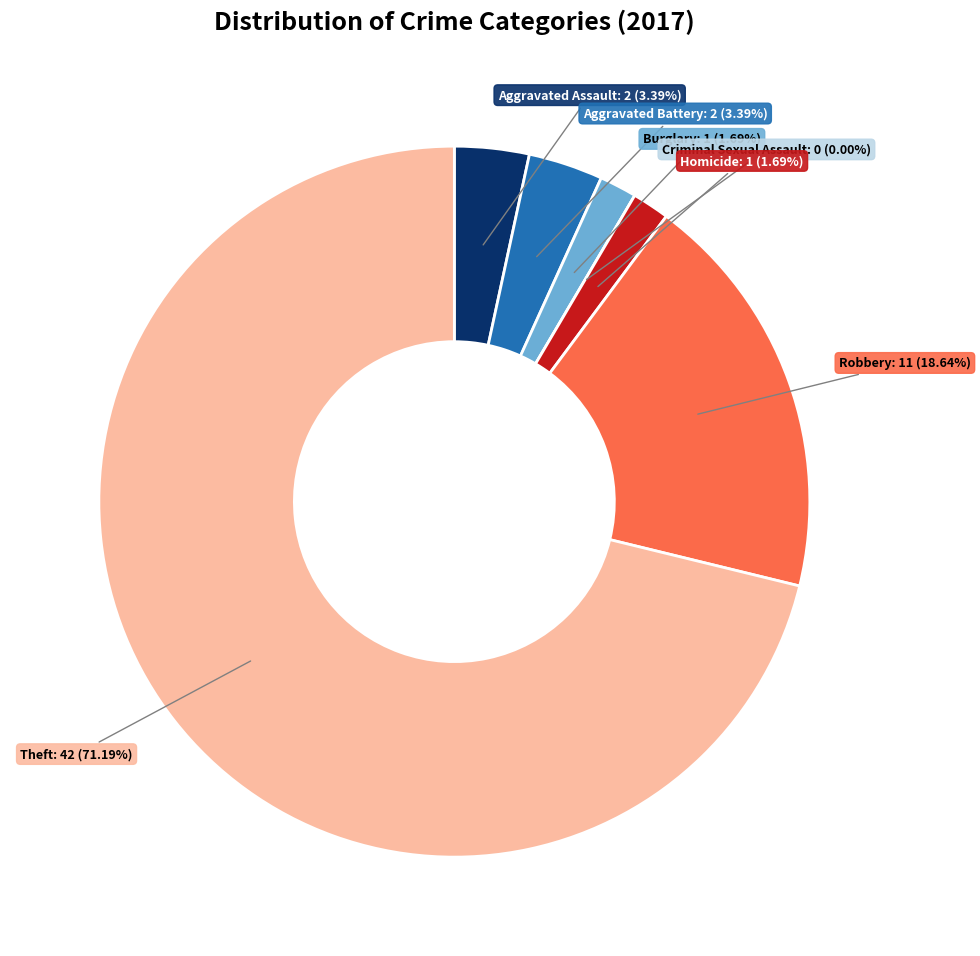

Count the number of slices in the pie.

7